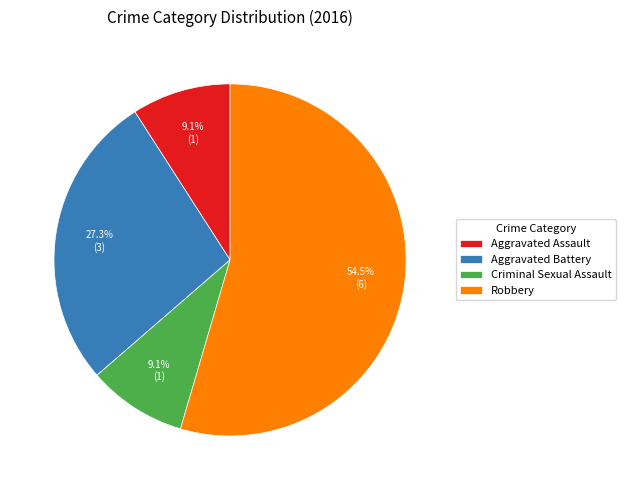

What percentage is the Aggravated Battery slice, to the nearest percent?

27%